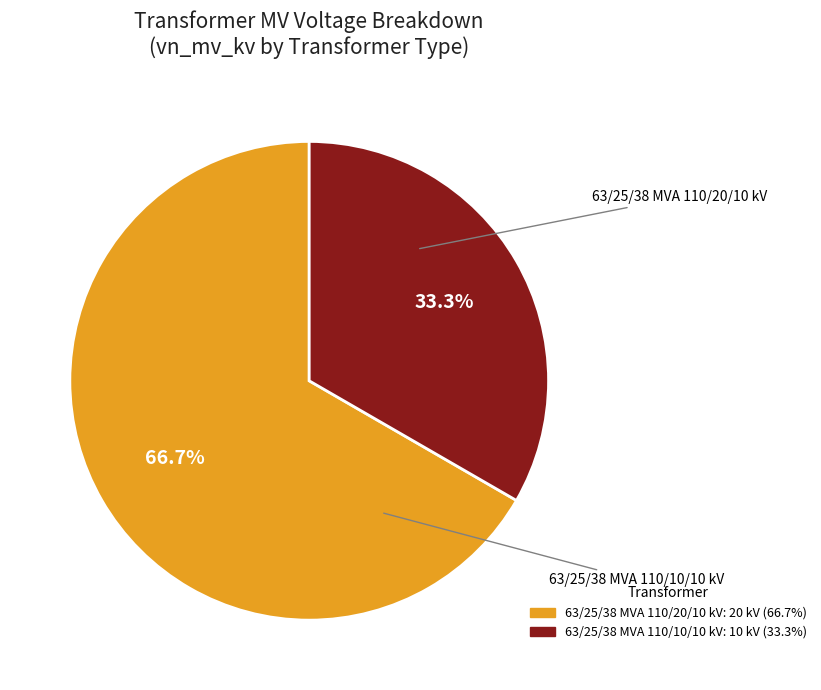

To the nearest percent, what percentage of the pie is 63/25/38 MVA 110/20/10 kV?

67%